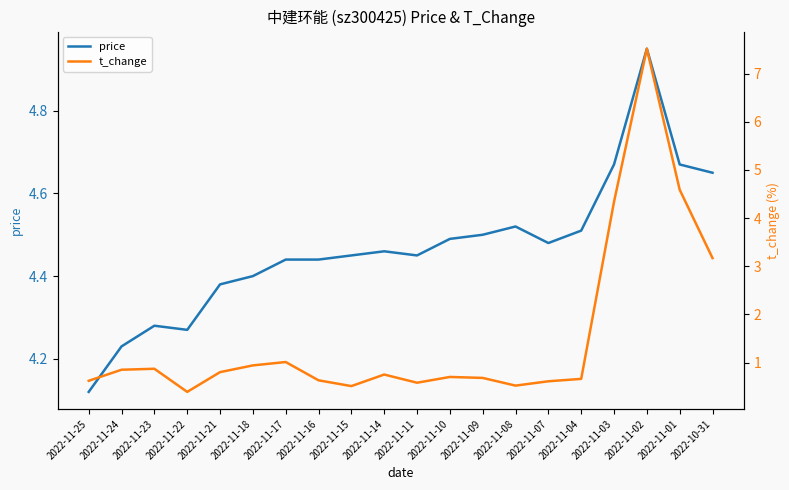

List the series in order of their peak value, highest first.

t_change, price